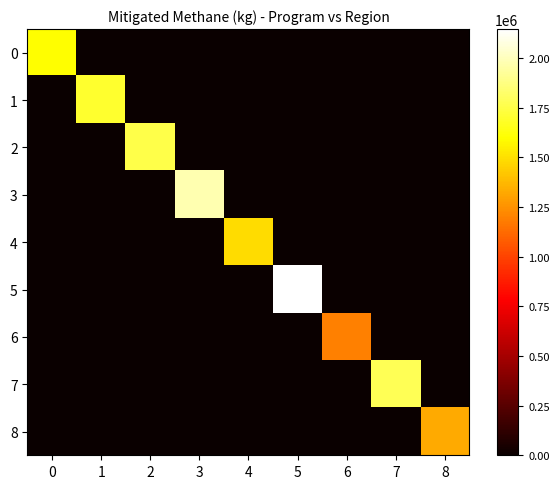

At how many categories does at least one series exceed 1166527?

9